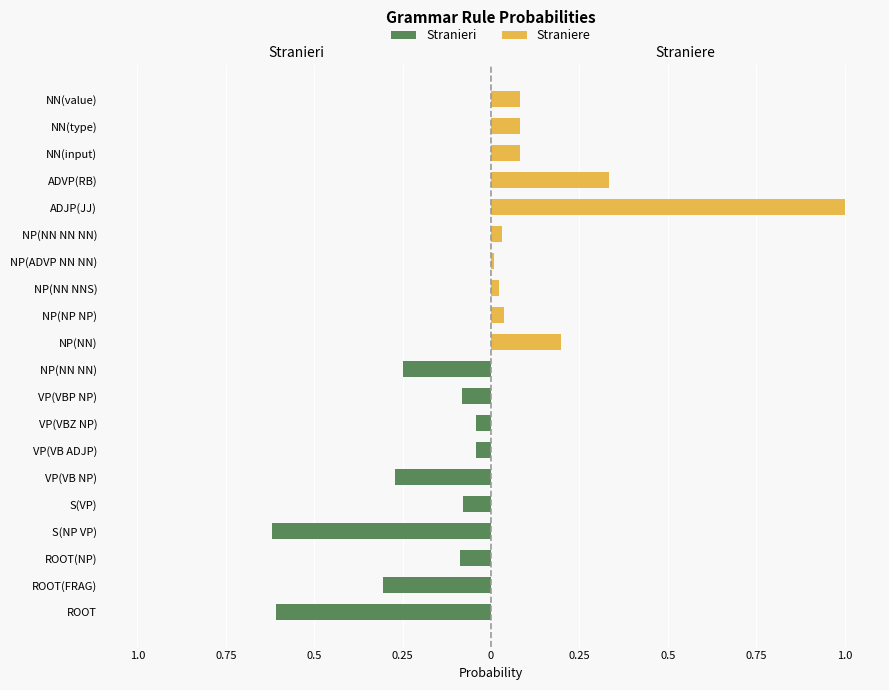

Reading left to right, list all the values displayed in this chart.

Stranieri: -0.6	-0.3	-0.1	-0.6	-0.1	-0.3	-0.0	-0.0	-0.1	-0.2
Straniere: 0.2	0.0	0.0	0.0	0.0	1.0	0.3	0.1	0.1	0.1